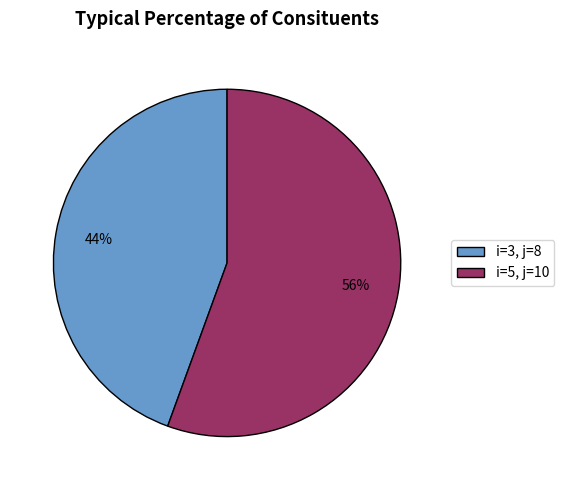

How many slices are in this pie chart?

2